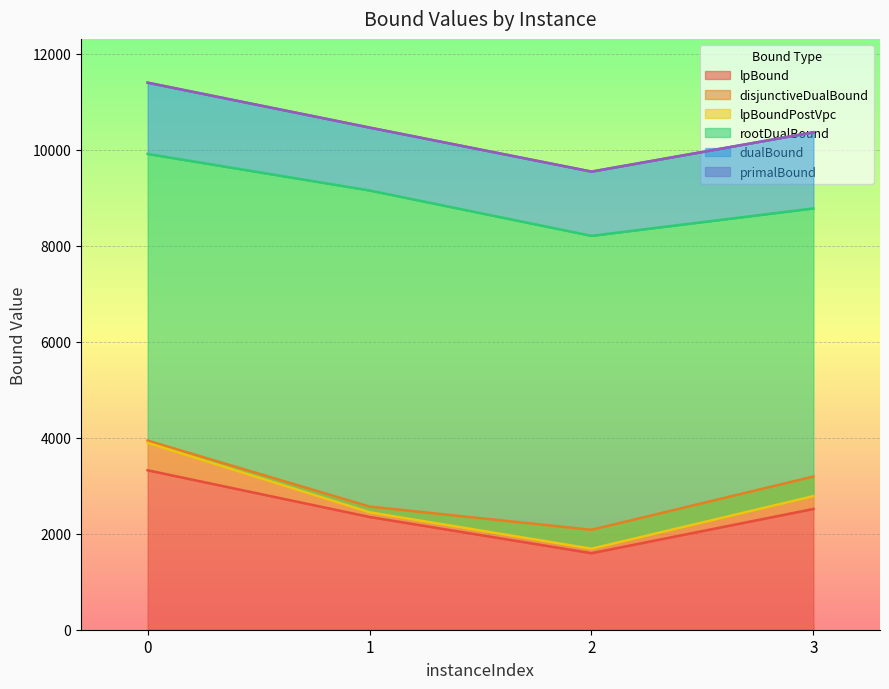

Where is the first local minimum for rootDualBound?

2